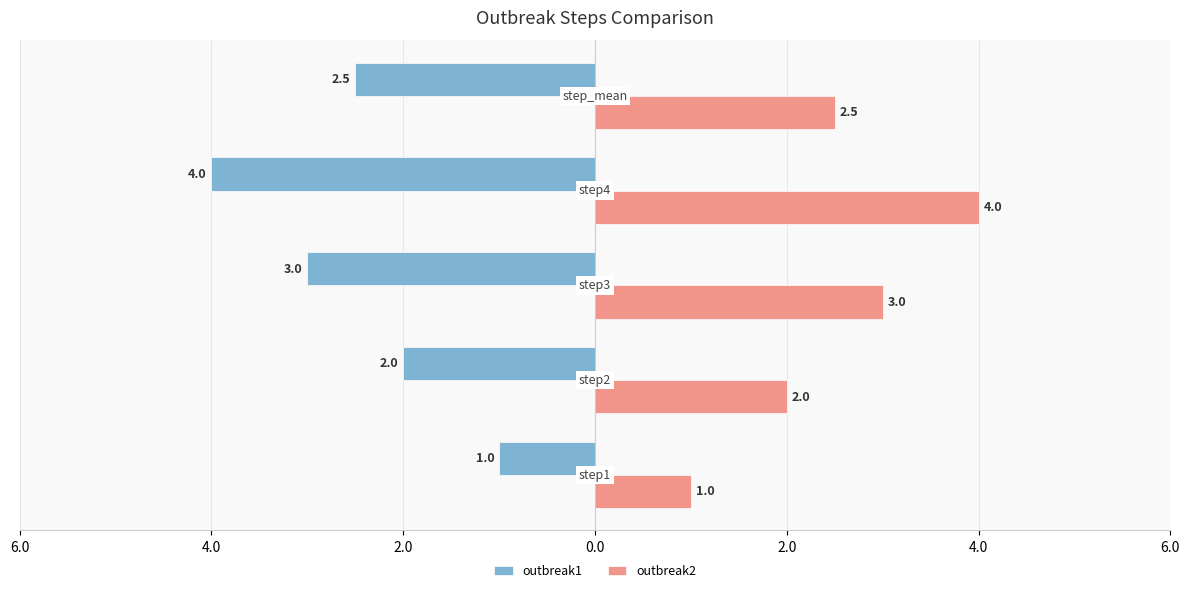

What is the sum of all outbreak1 values?

-12.5